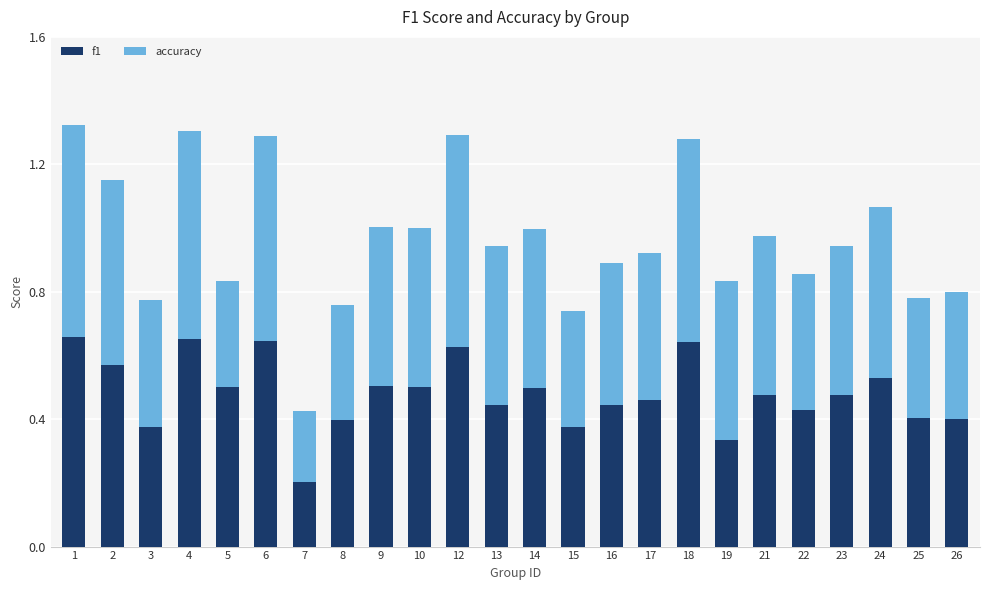

What is the total value across all series at 19?

0.8